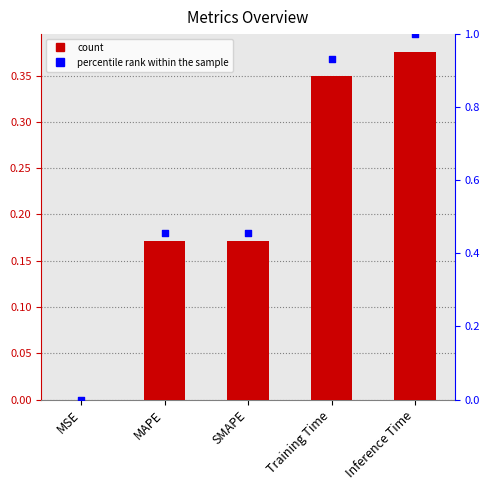

Which series has the largest total across all categories?

percentile rank